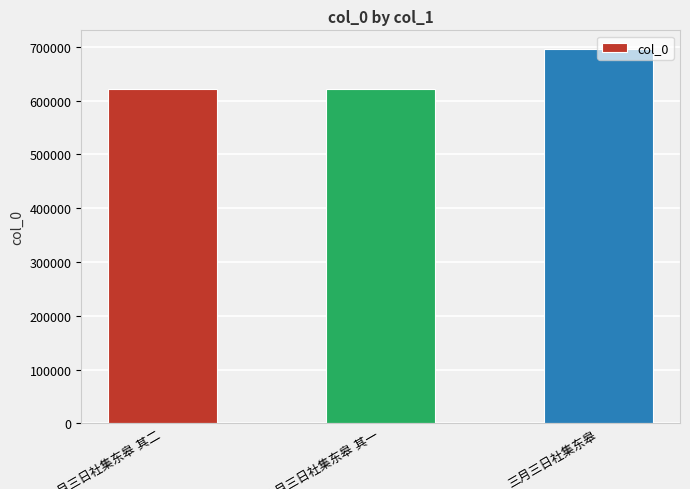

Count the number of data series in this chart.

1